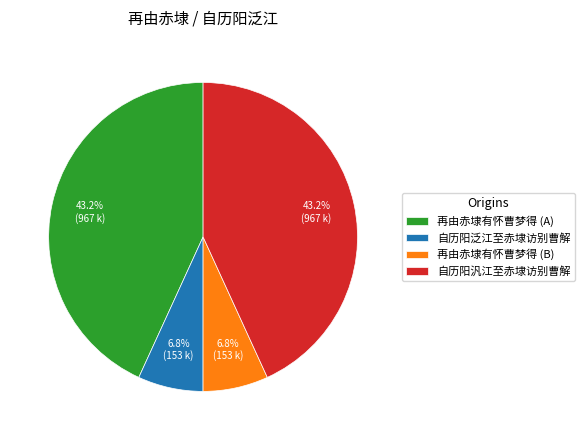

Which has a higher value, 自历阳泛江至赤埭访别曹解 or 再由赤埭有怀曹梦得 (A)?

再由赤埭有怀曹梦得 (A)